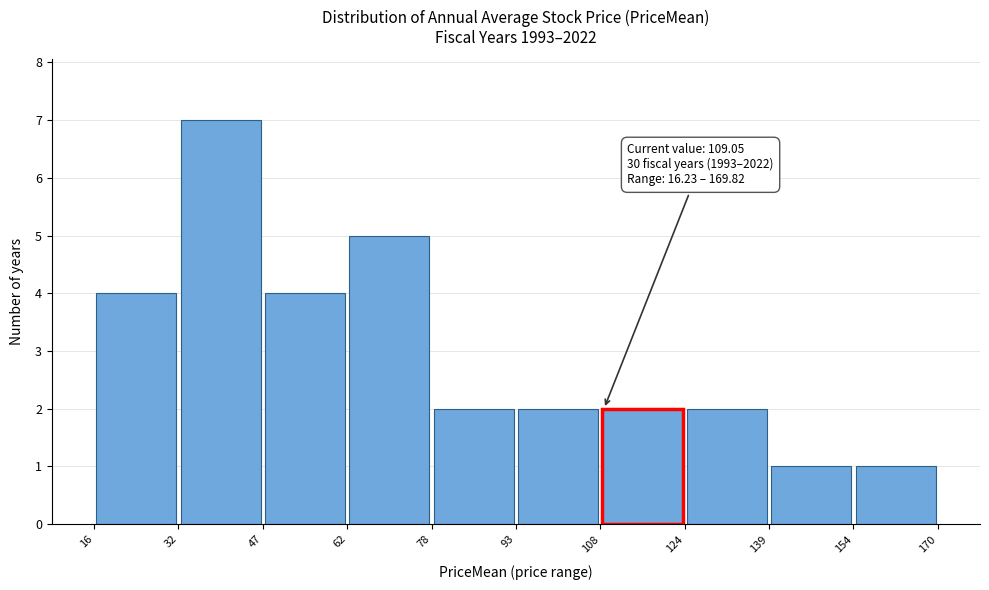

Which range on the x-axis has the tallest bar?

32 to 47